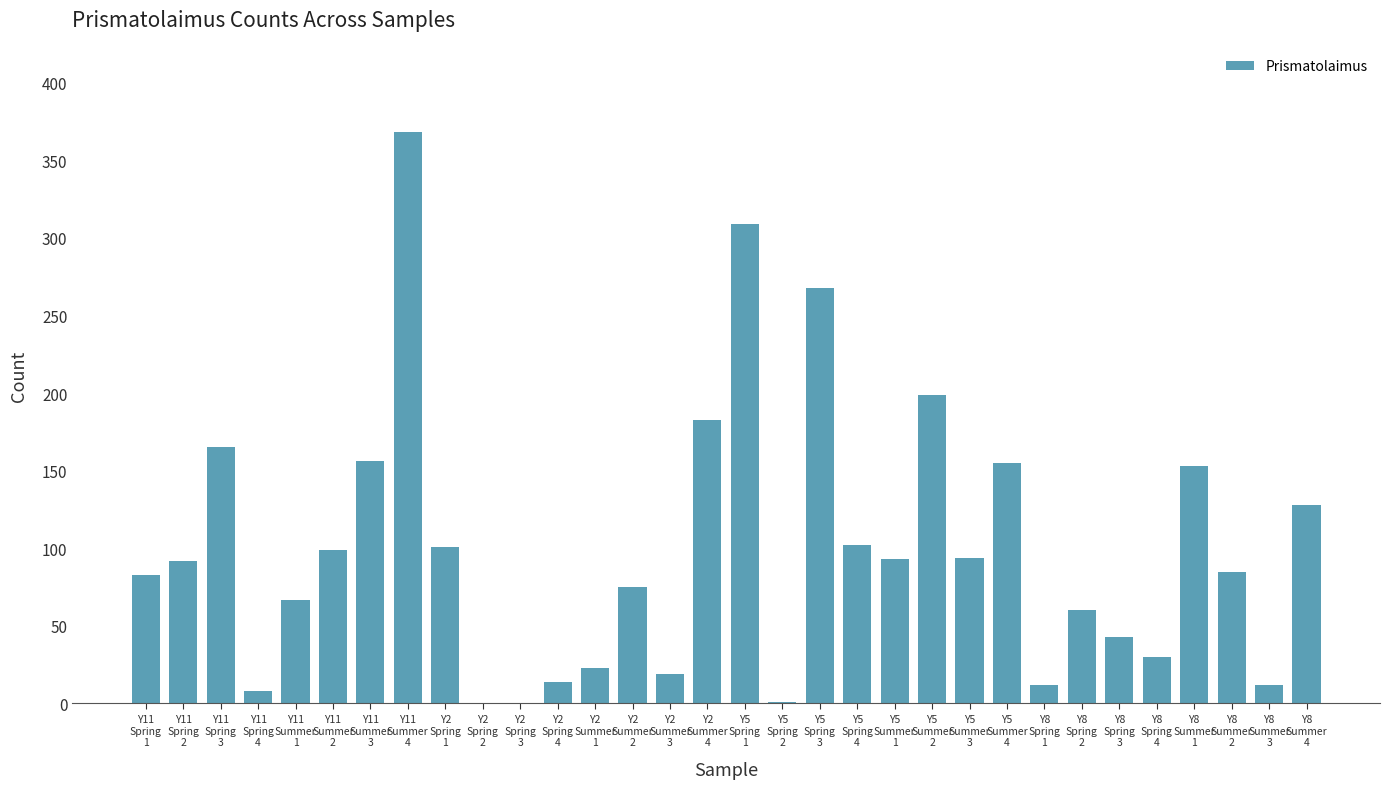

What is the sum of all values?

3197